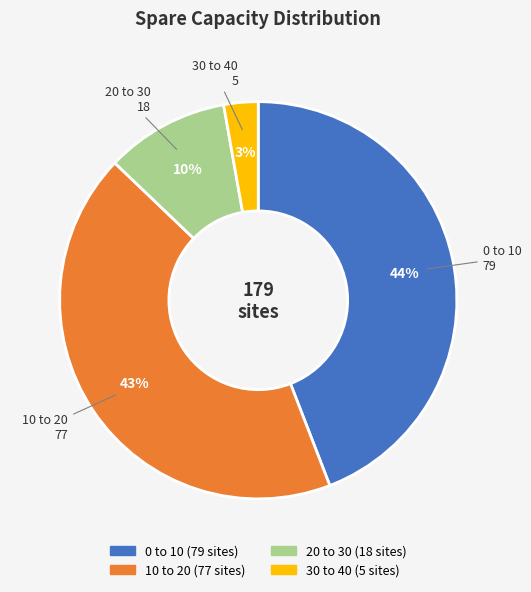

True or false: 30 to 40 accounts for 10% of the total.

False